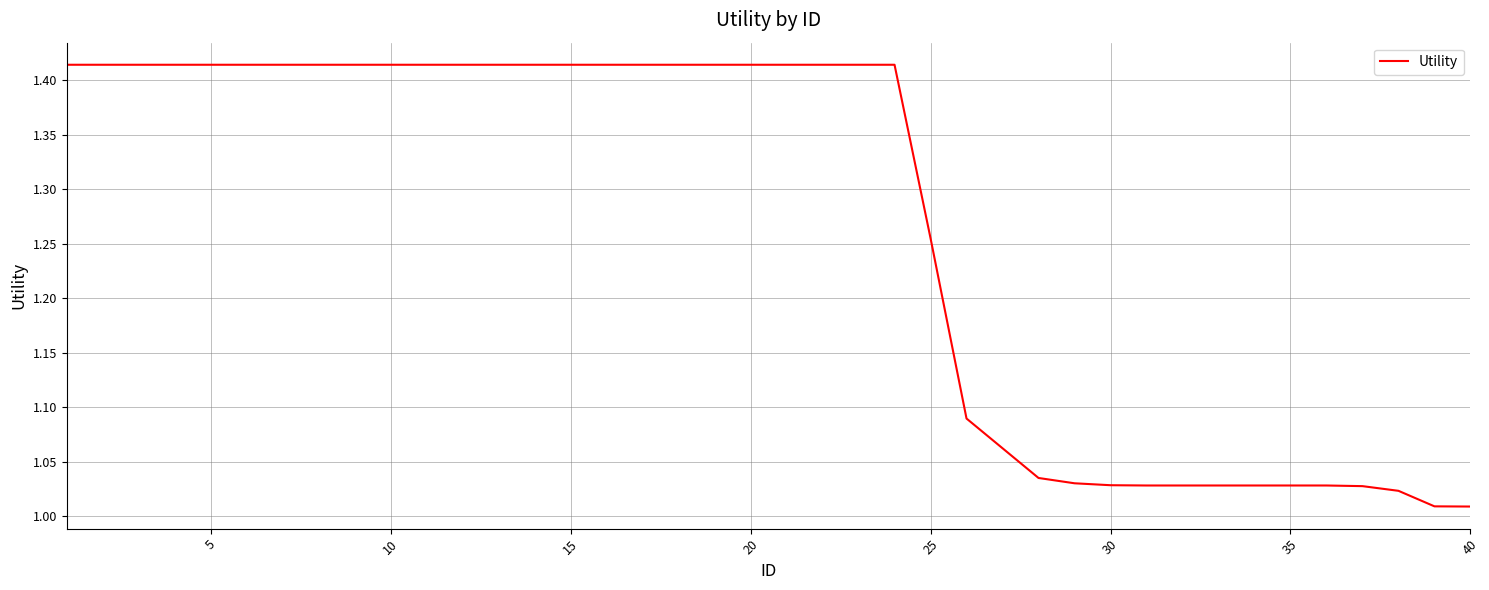

What is the difference between the maximum and minimum values?

0.4